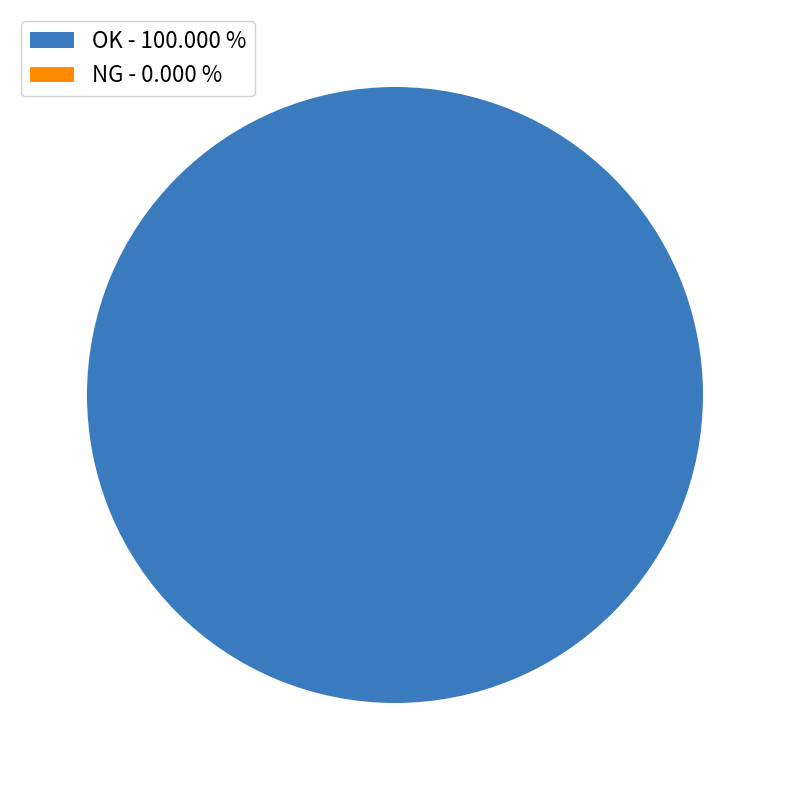

Between NG and OK, which is larger?

OK